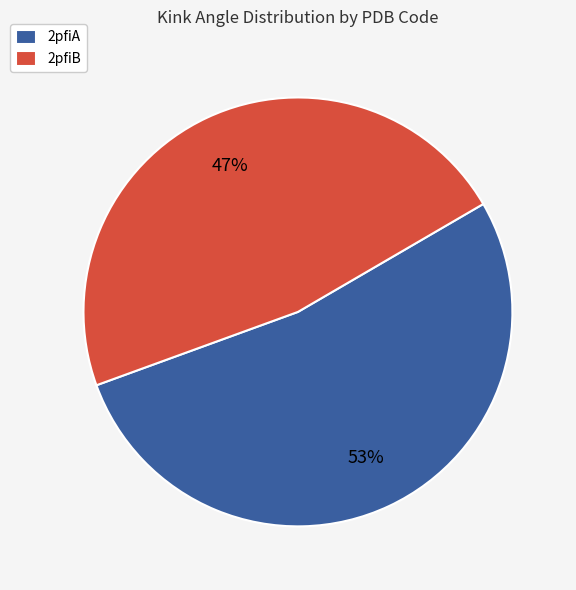

True or false: 2pfiA accounts for 44% of the total.

False